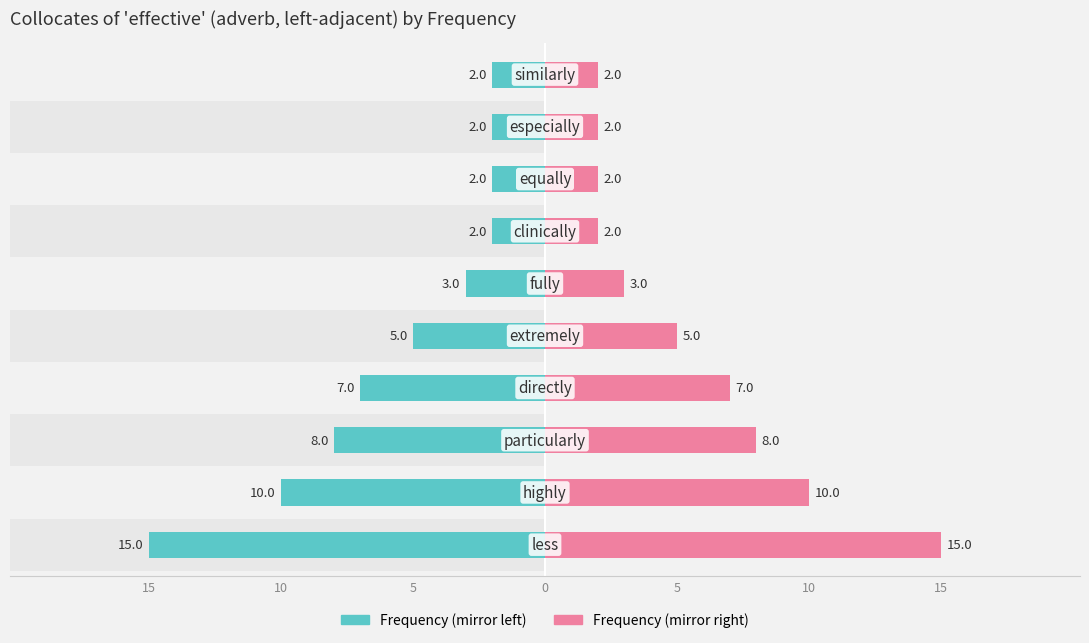

At 5, list the series in order from largest to smallest.

Frequency (right), Frequency (left)